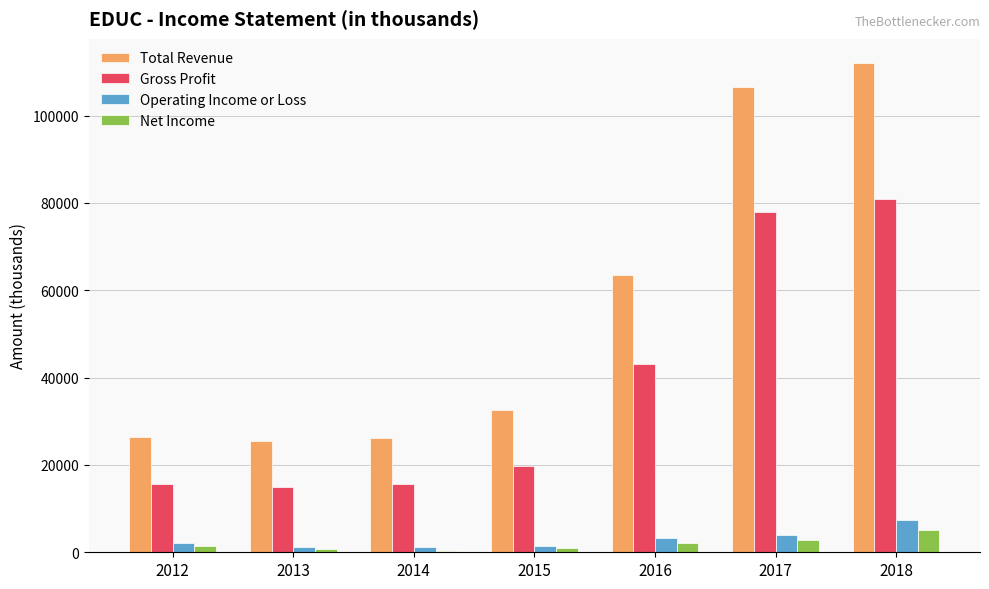

What is the average value of the Gross Profit series?

38314